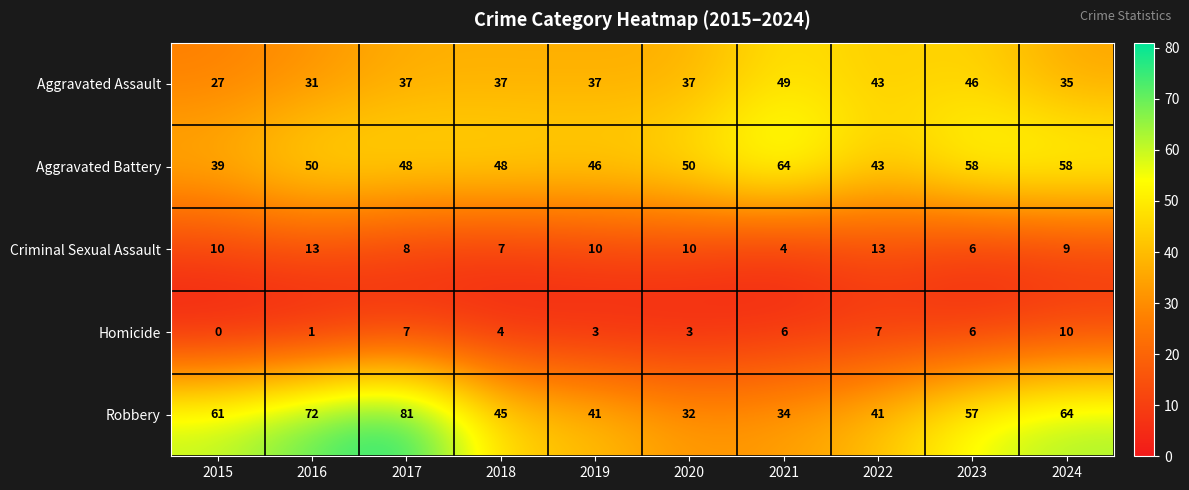

Which series has the largest total across all categories?

Robbery